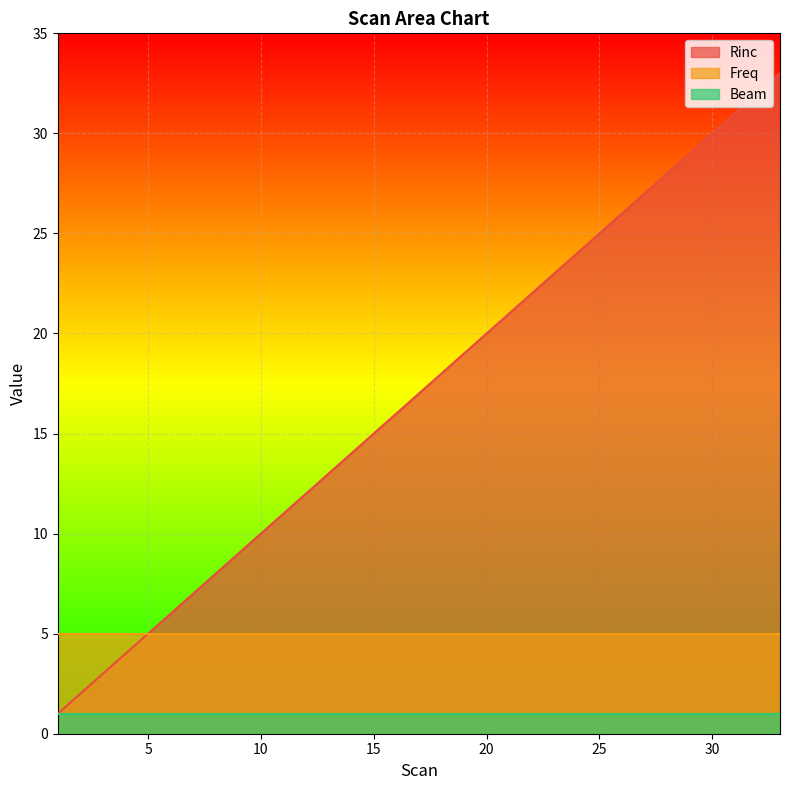

Which category has the highest value in the Rinc series?

33